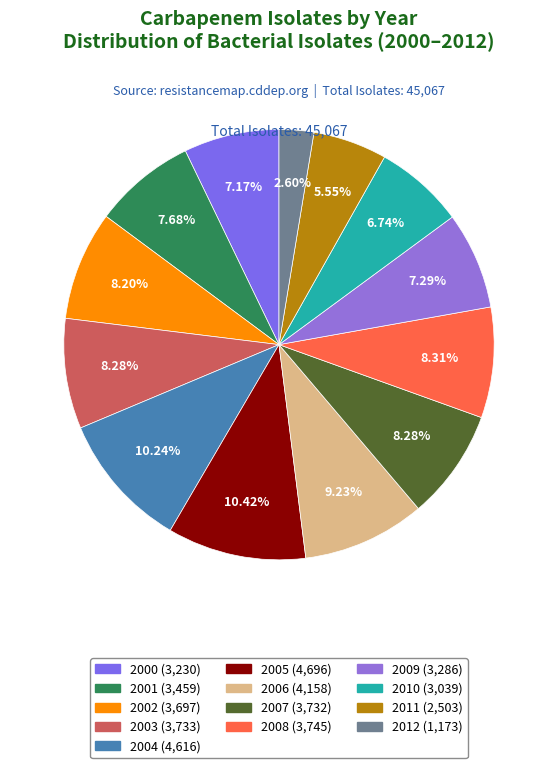

To the nearest percent, what is the combined percentage of 2003 and 2006?

18%